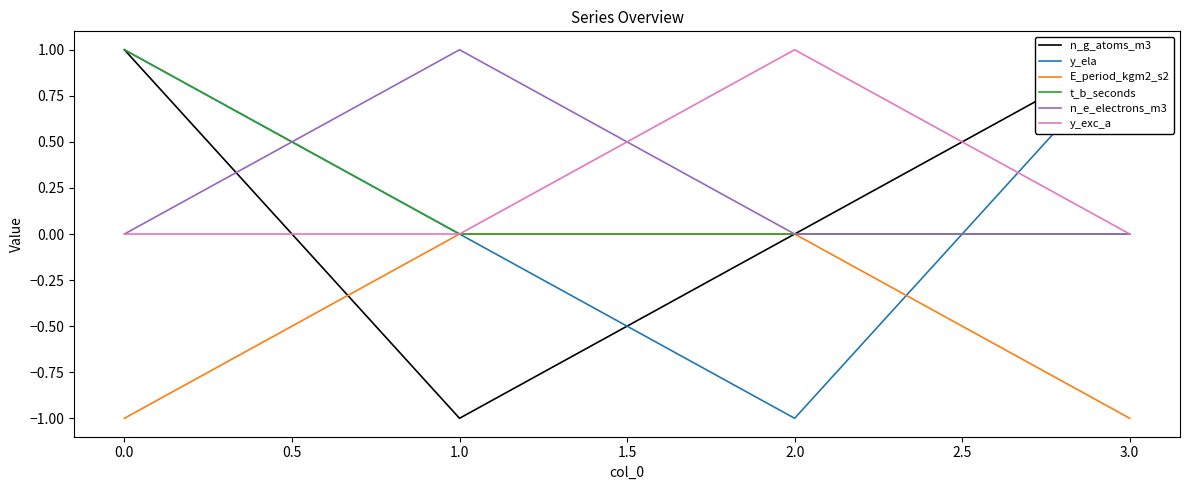

True or false: n_g_atoms_m3 has more than 2 points higher than both neighbors.

False